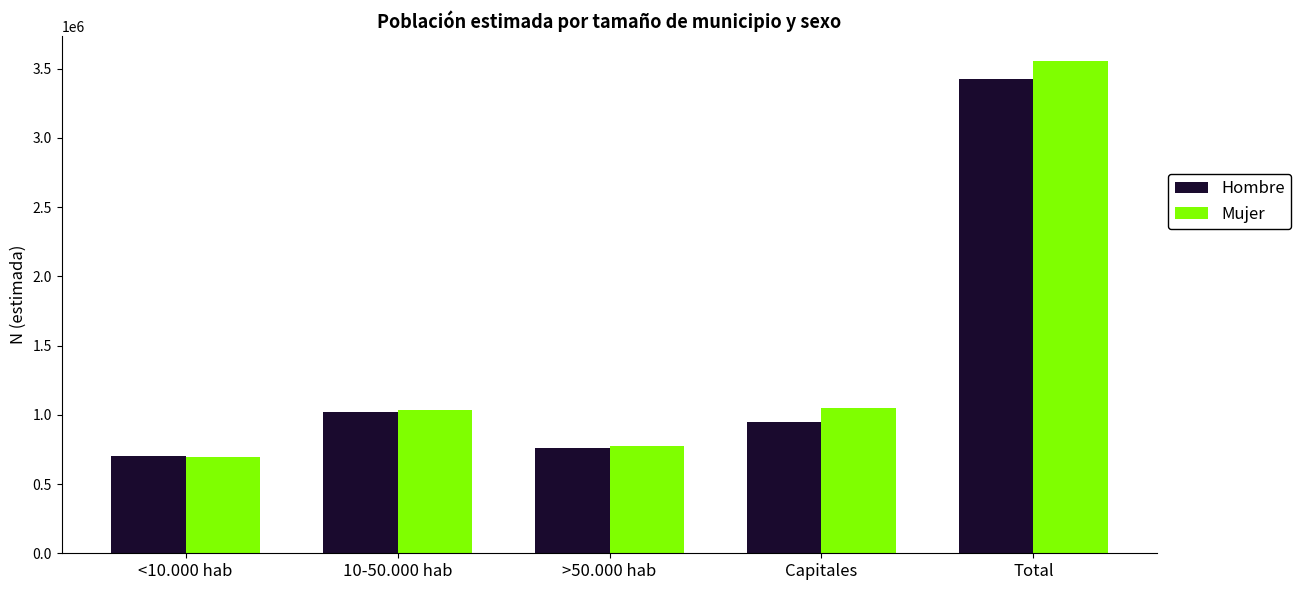

Is it true that Mujer equals 2392870 at Total?

False